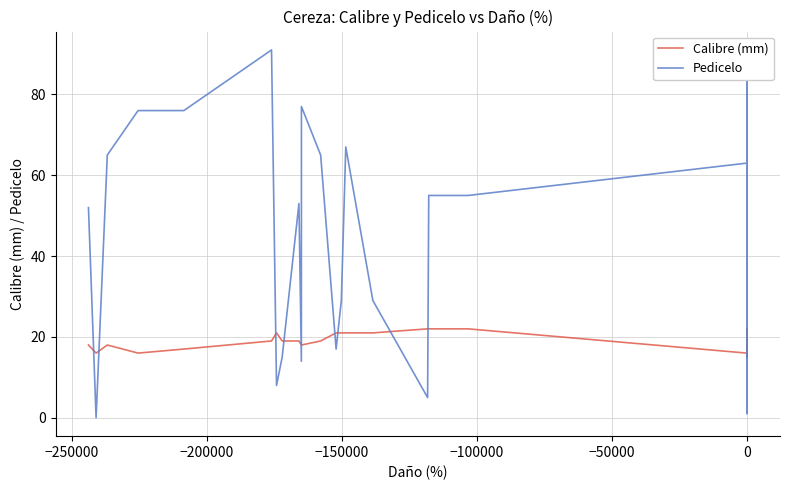

What are all the series names shown in the legend?

Calibre (mm), Pedicelo